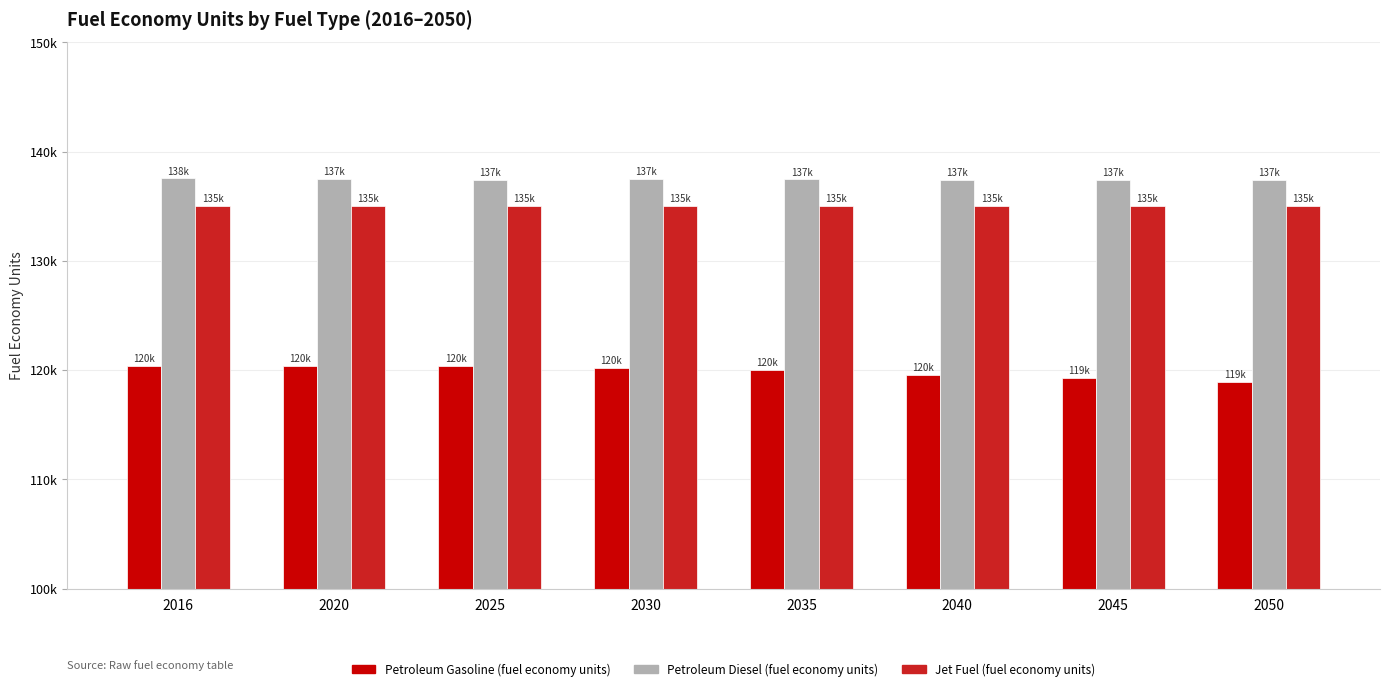

Reading left to right, transcribe all the data shown in this chart.

Petroleum Gasoline (fuel economy units): 120396.3	120396.3	120365.5	120227.3	120018.5	119551.5	119275.1	118924.3
Petroleum Diesel (fuel economy units): 137544.0	137464.4	137423.7	137468.9	137452.5	137438.3	137418.2	137400.8
Jet Fuel (fuel economy units): 135000.0	135000.0	135000.0	135000.0	135000.0	135000.0	135000.0	135000.0